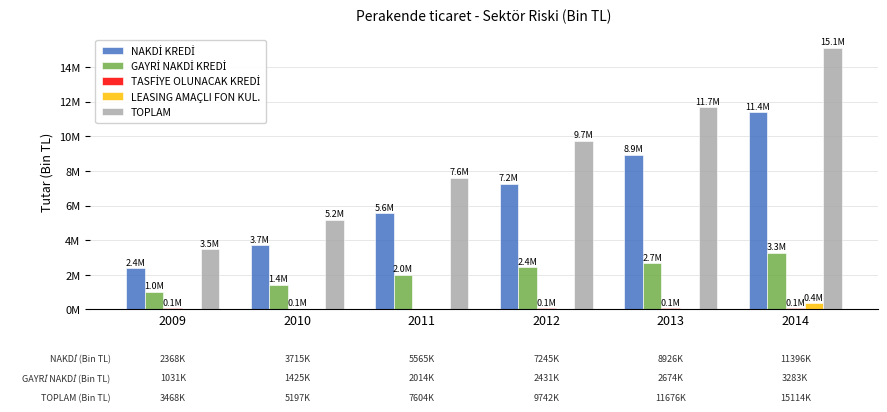

Reading left to right, what are all the values shown in this chart?

NAKDİ KREDİ: 2368432.6	3715176.4	5565338.0	7245226.8	8925805.1	11396384.4
GAYRİ NAKDİ KREDİ: 1030963.9	1425469.4	2014093.8	2430970.0	2673608.3	3283133.7
TASFİYE OLUNACAK KREDİ: 66829.9	55305.2	22735.5	59713.7	64203.8	77217.6
LEASING AMAÇLI FON KUL.: 1976.9	577.4	1373.3	6259.0	11939.7	356897.0
TOPLAM: 3468203.4	5196528.4	7603540.7	9742169.5	11675557.0	15113632.7